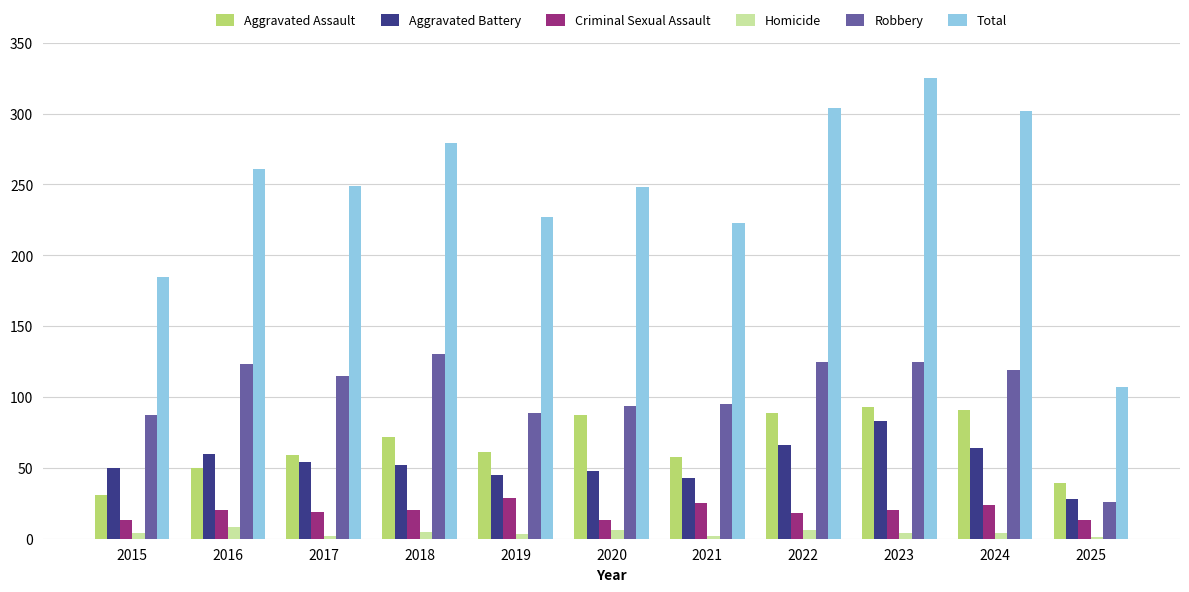

The Aggravated Battery series shows 50 at 2015. True or false?

True